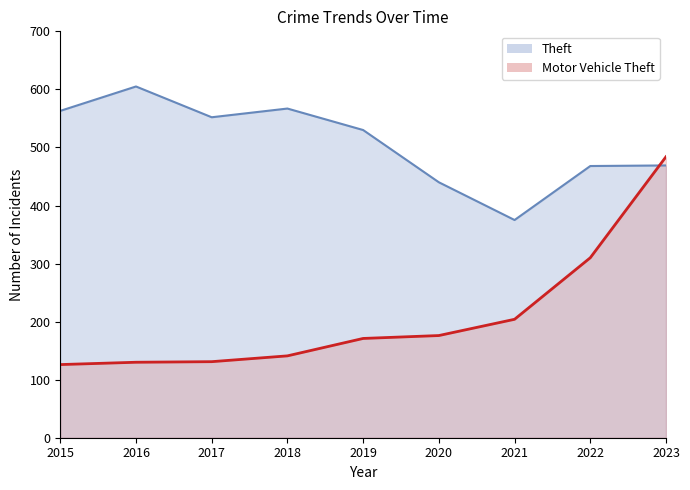

The value of Theft at 2016 is 605. True or false?

True